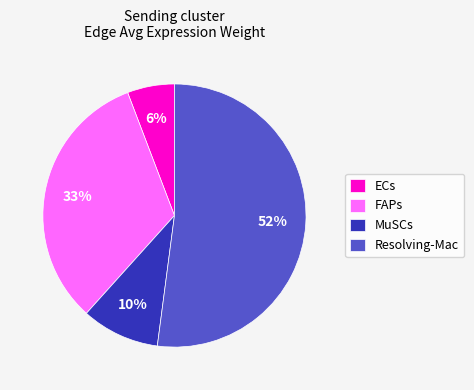

Does any single category account for the majority?

Yes